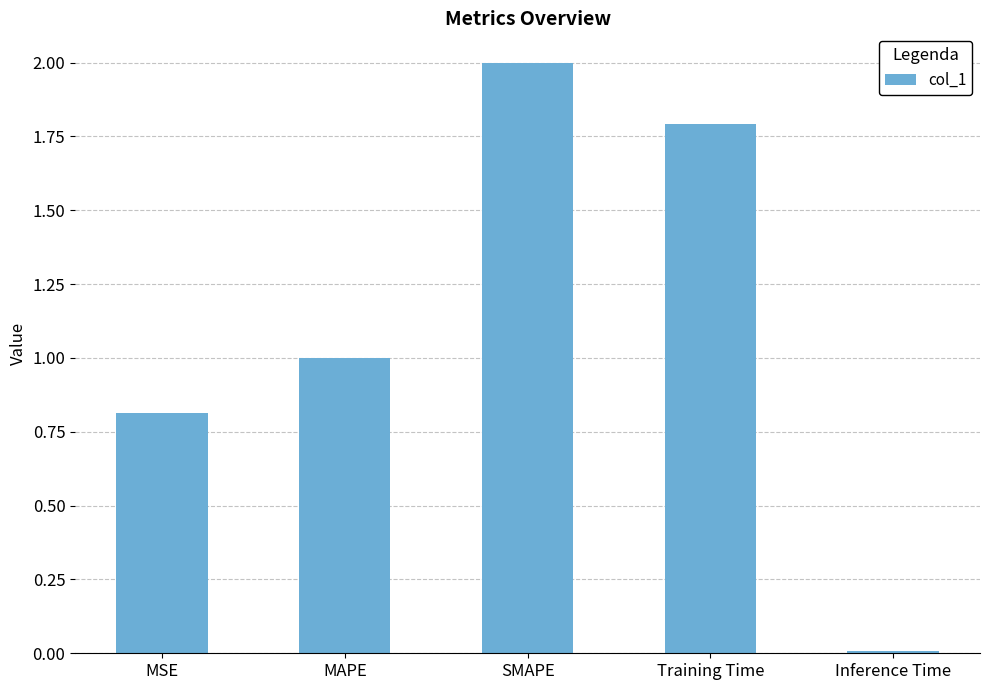

What is the label of the 3rd bar from the left?

SMAPE